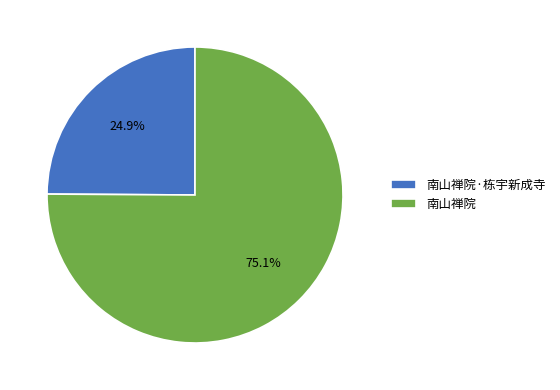

Which category has the smallest portion of the pie?

南山禅院·栋宇新成寺